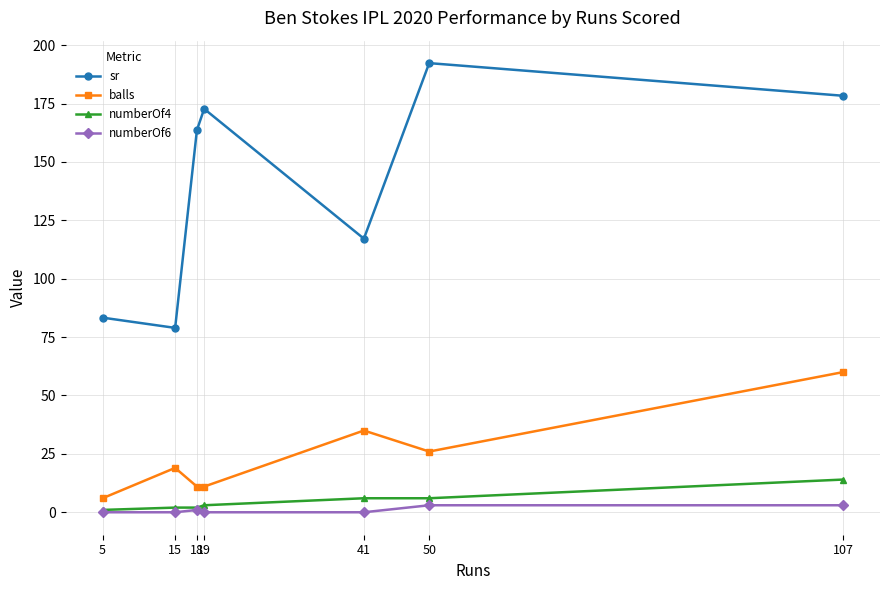

True or false: numberOf4 and balls cross at least once.

False